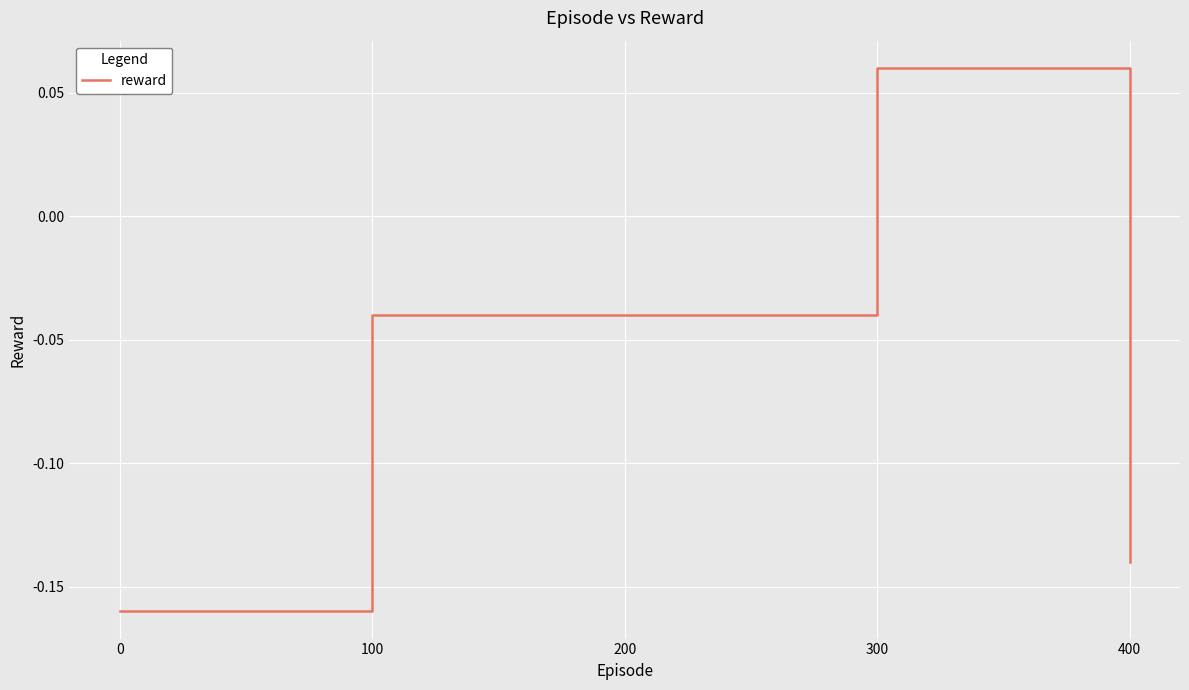

True or false: the data shows 0.0 at 300.

False